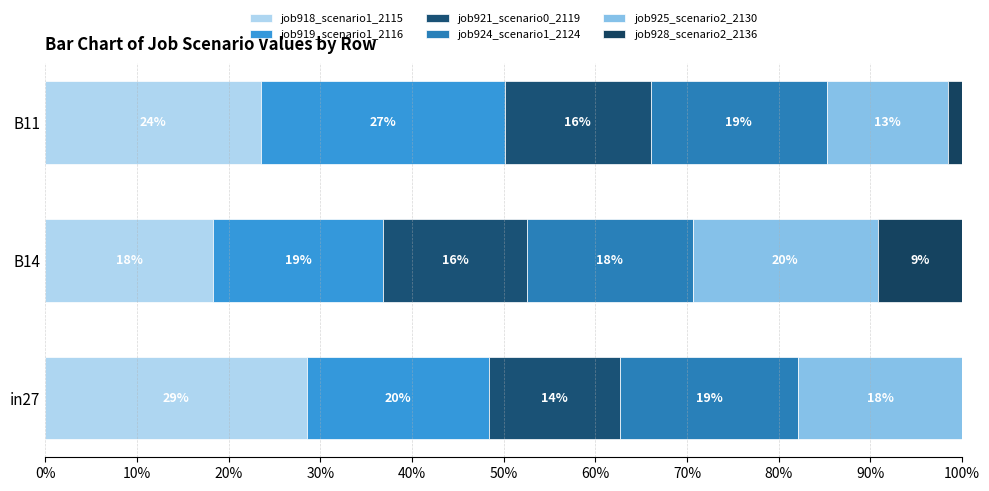

What is the average value of the job924_scenario1_2124 series?

0.2